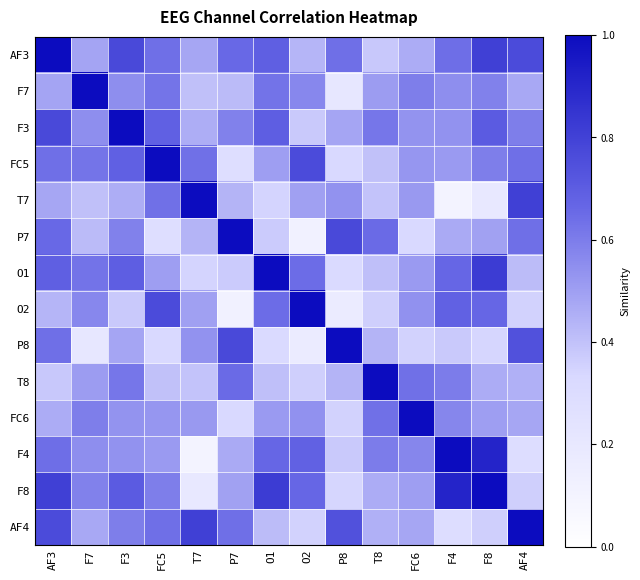

How many distinct data groups are displayed?

14